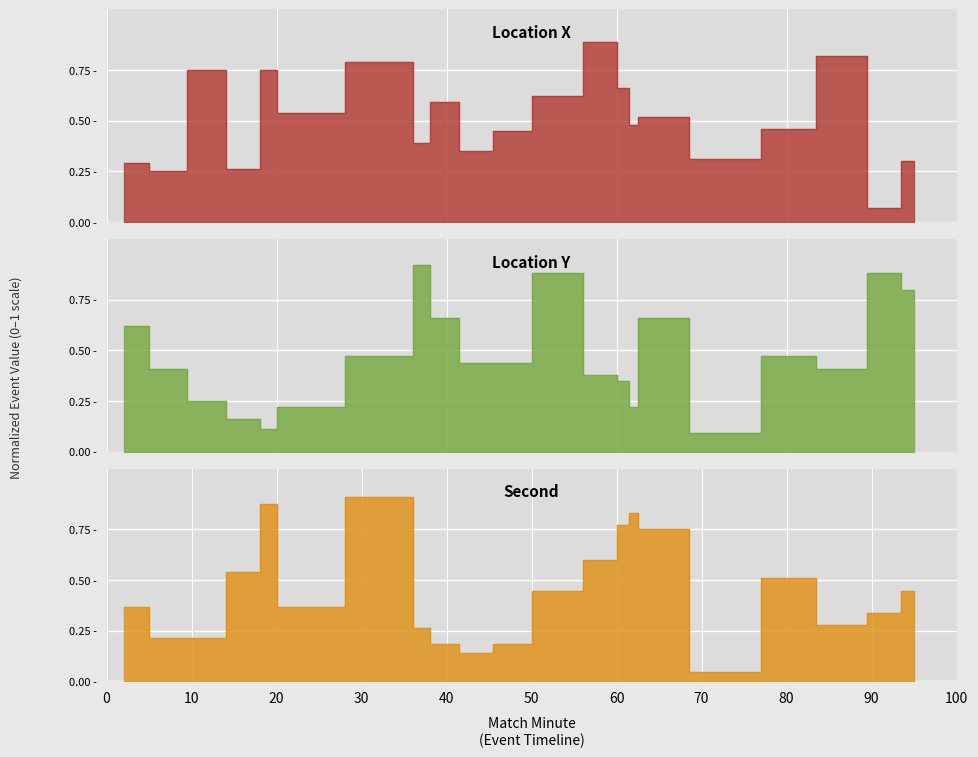

After their last crossing, which series has the higher values: location_x or second?

second